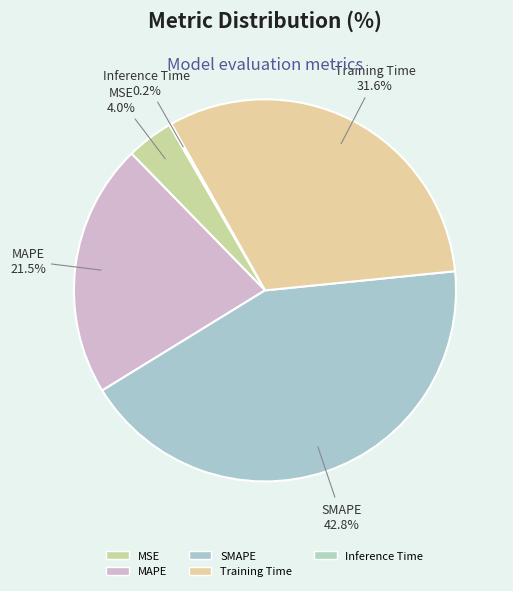

To the nearest percent, what percentage of the pie is Training Time?

32%